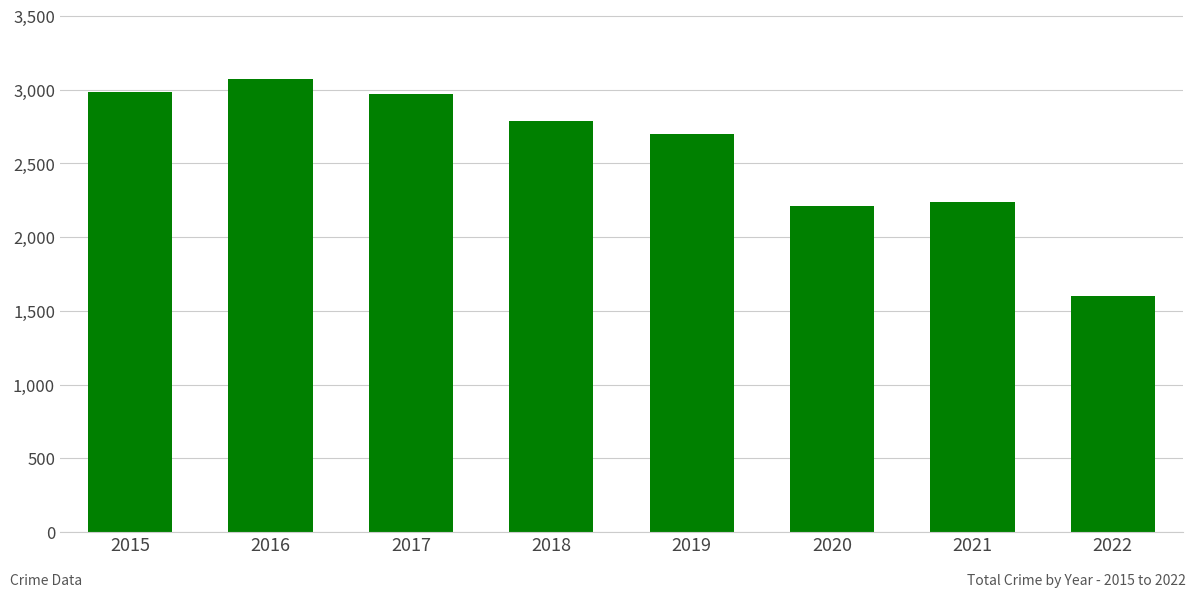

What is the maximum value shown in the chart?

3071